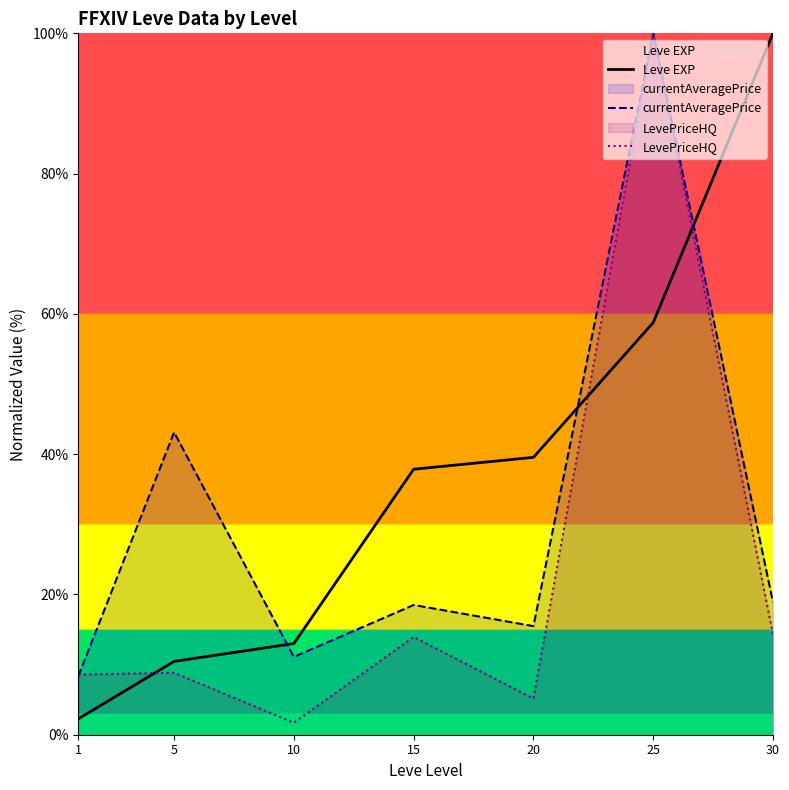

Rank the series at 1 from highest to lowest value.

LevePriceHQ, currentAveragePrice, Leve EXP